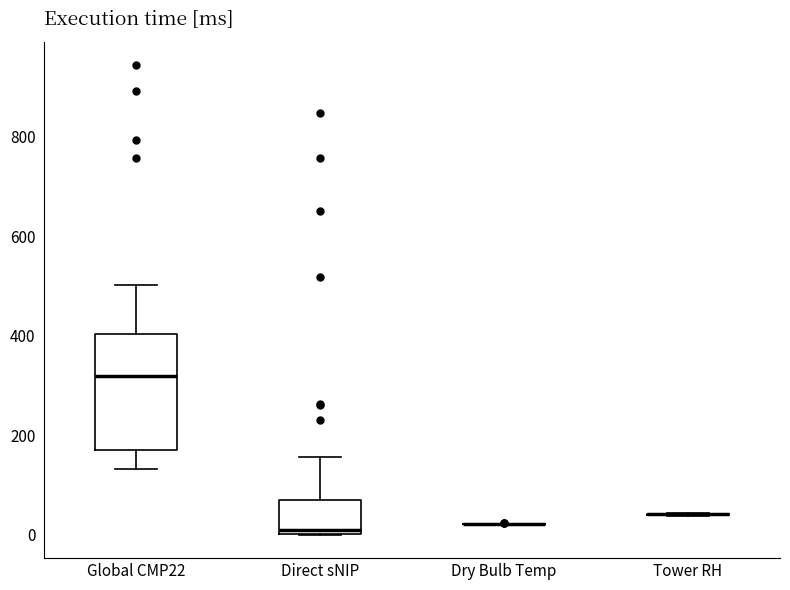

Where is the upper edge of the box for Direct sNIP on the y-axis? The values are not printed on the chart, so give them approximately, as read against the axis.

60